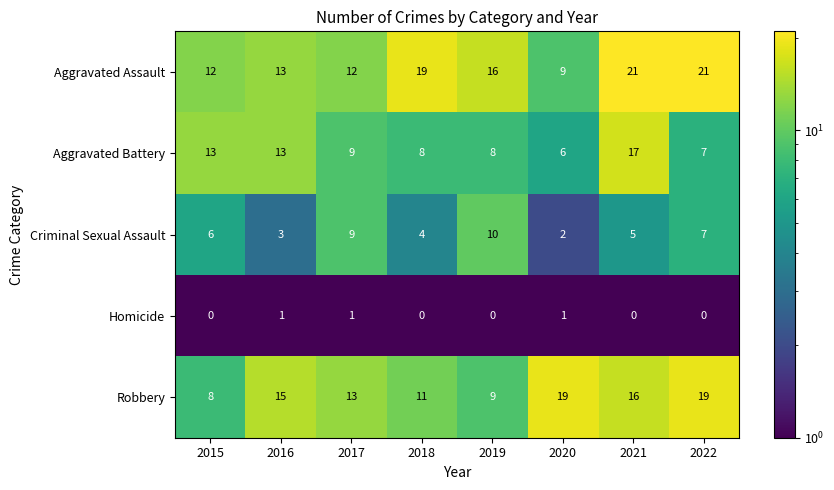

Which series has the largest range (max minus min)?

Aggravated Assault